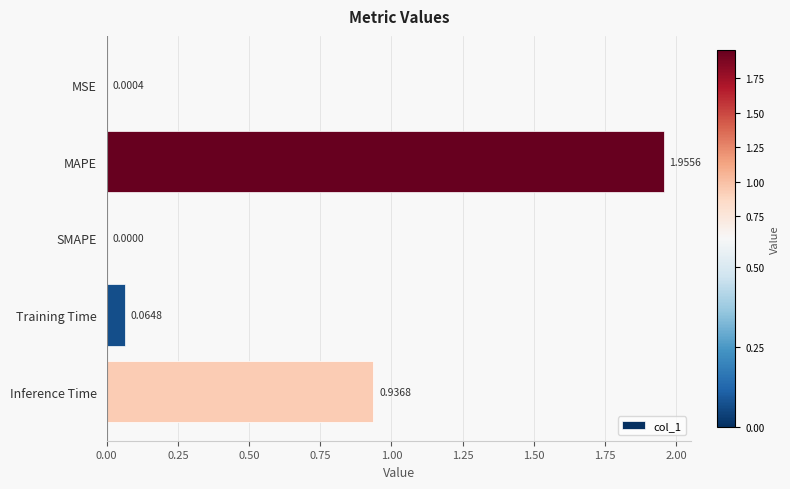

Which label corresponds to the largest value in the chart?

MAPE